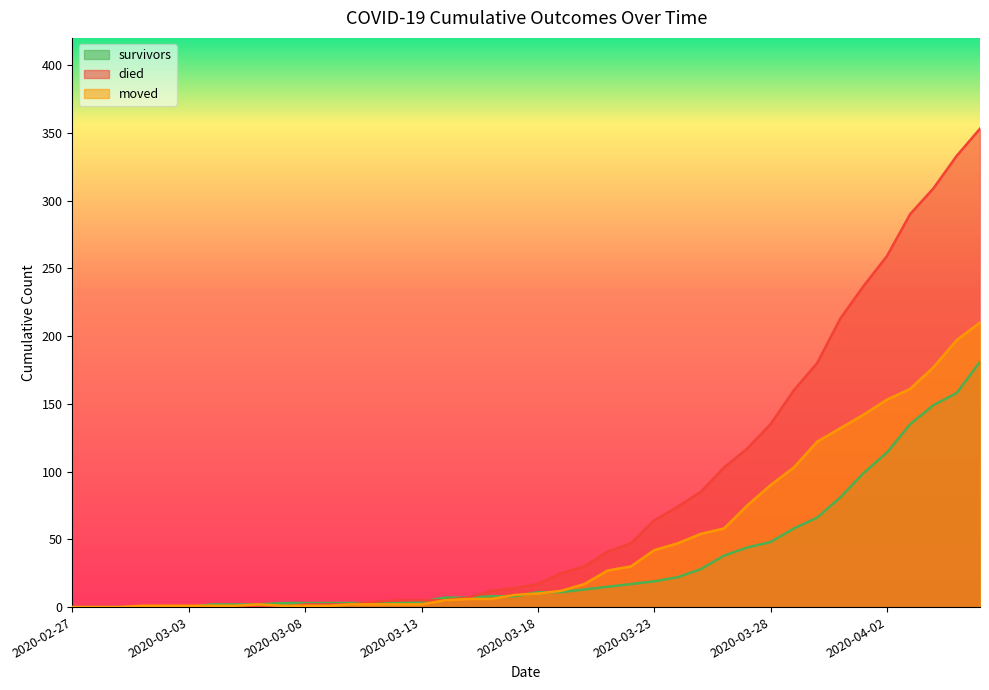

Which series has the widest spread of values?

died